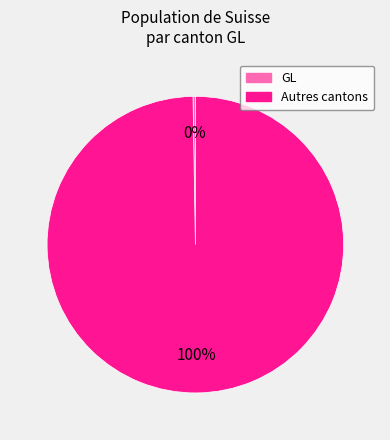

To the nearest percent, what is the average slice percentage?

50%